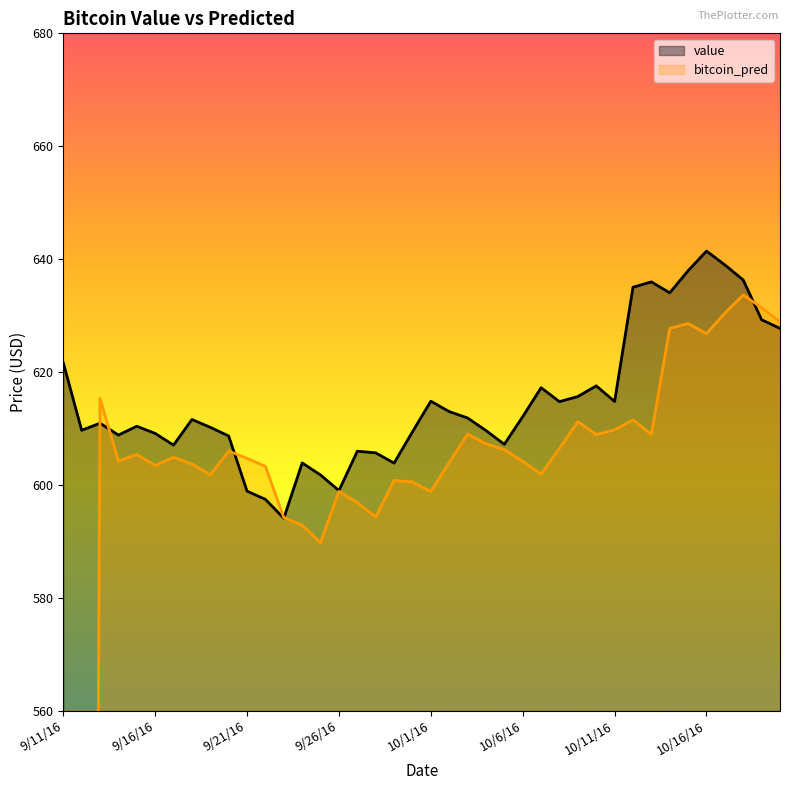

Which category has the lowest value in the bitcoin_pred series?

9/11/16